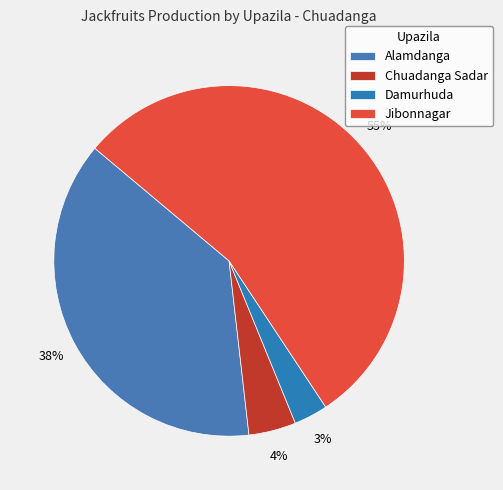

Which slice represents more than half of the pie?

Jibonnagar